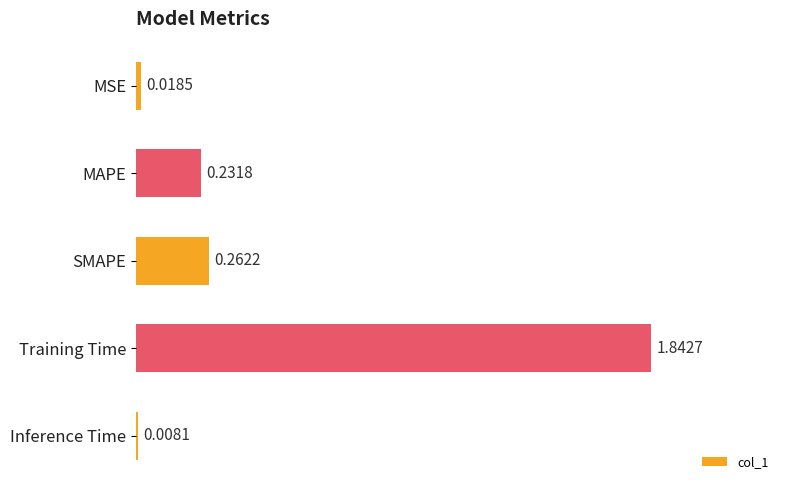

What is the label of the 4th bar from the bottom?

MAPE